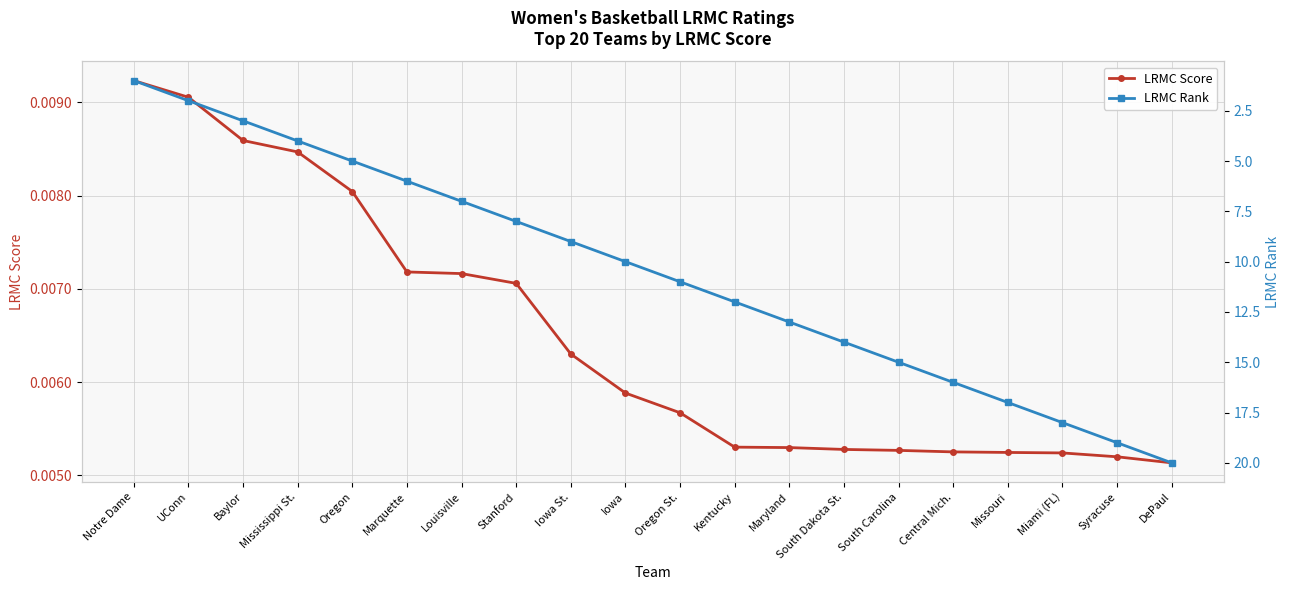

At which label is LRMC Rank closest to 10?

Iowa